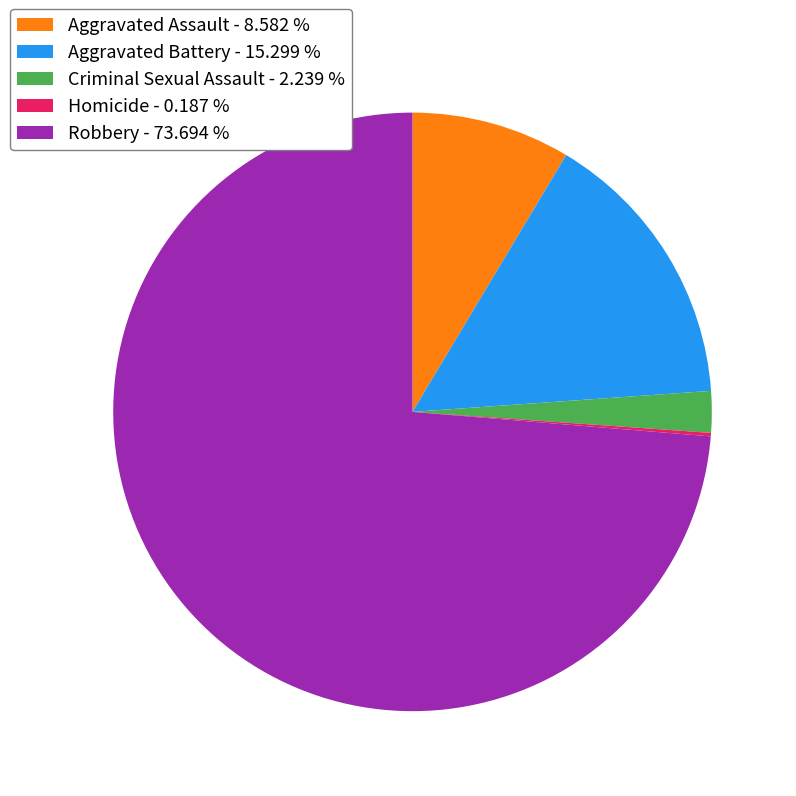

Does Robbery account for over 50% of the chart?

Yes